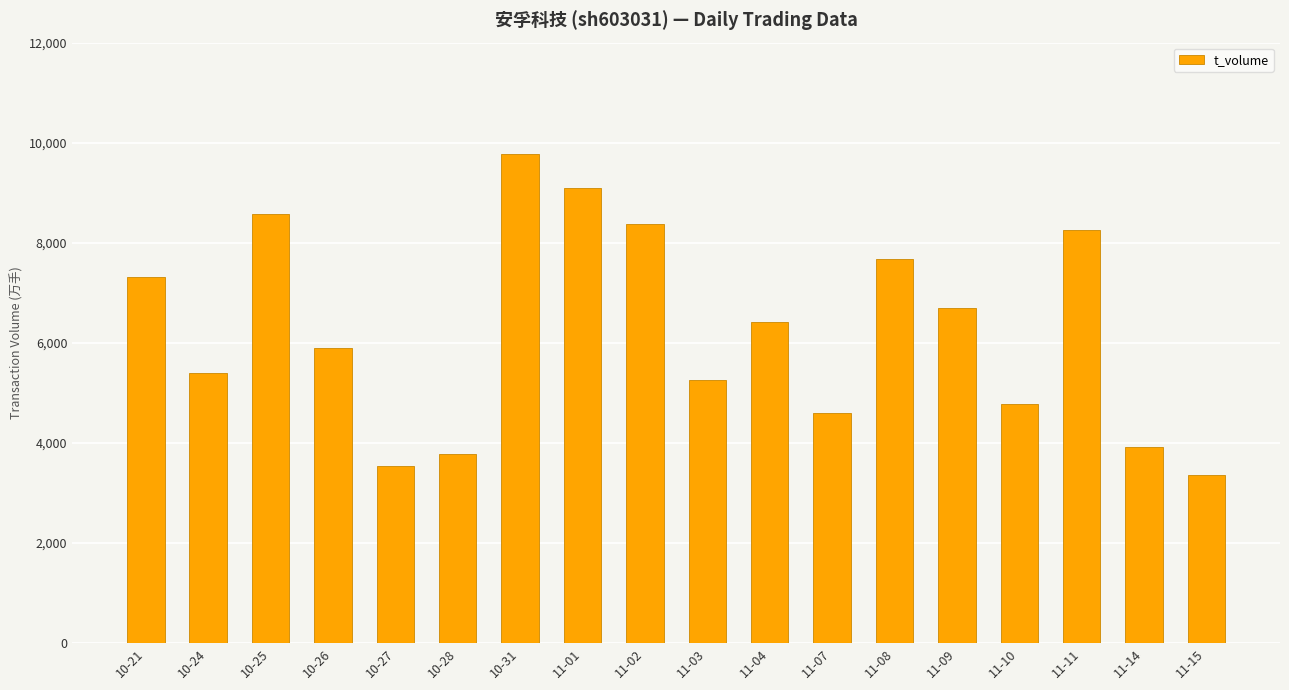

What is the label of the 15th bar from the left?

11-10